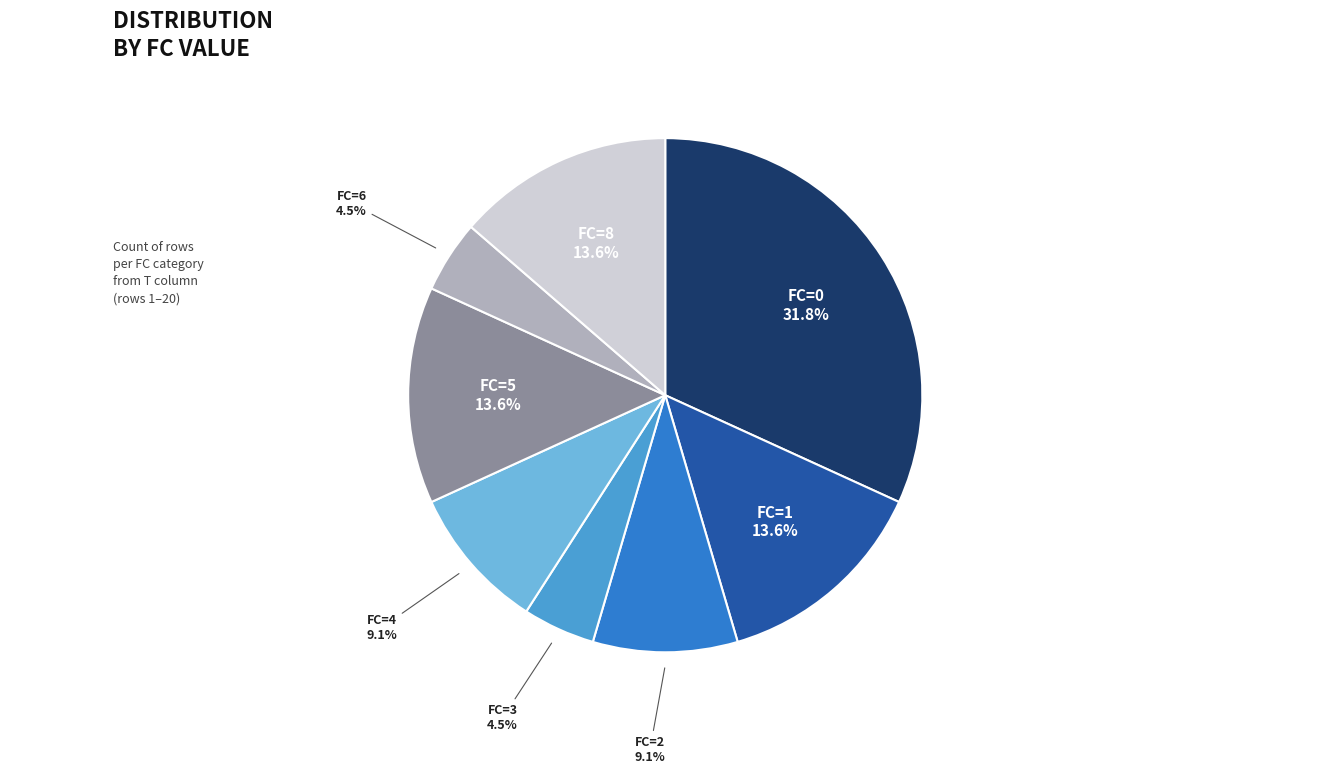

Does any single category account for the majority?

No